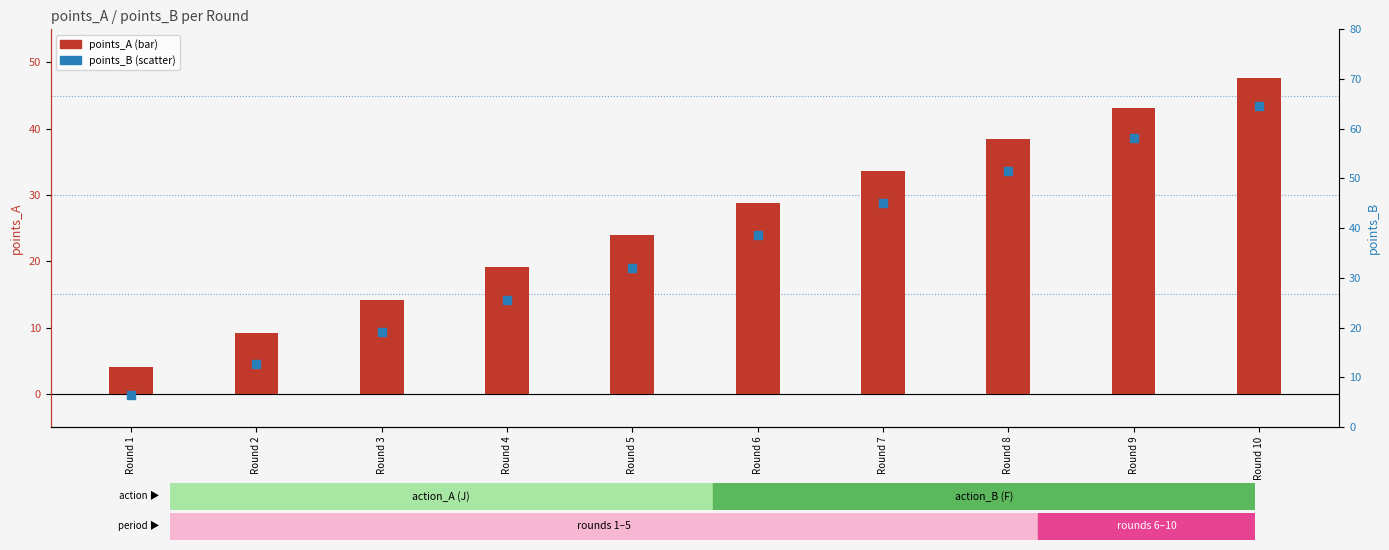

Which series contains the highest Y value?

points_B